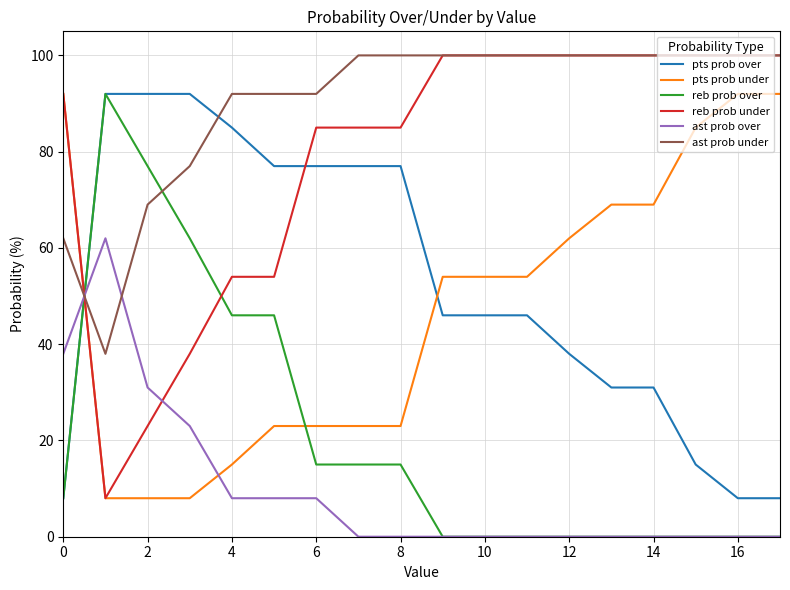

How many times do ast prob under and pts prob over cross each other?

2